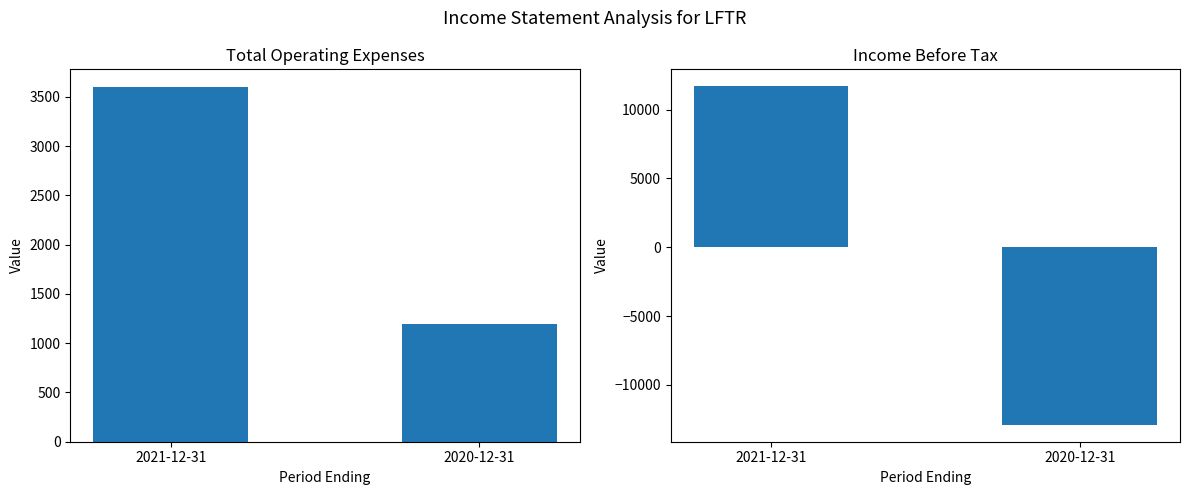

Which has a higher value, 2020-12-31 or 2021-12-31?

2021-12-31